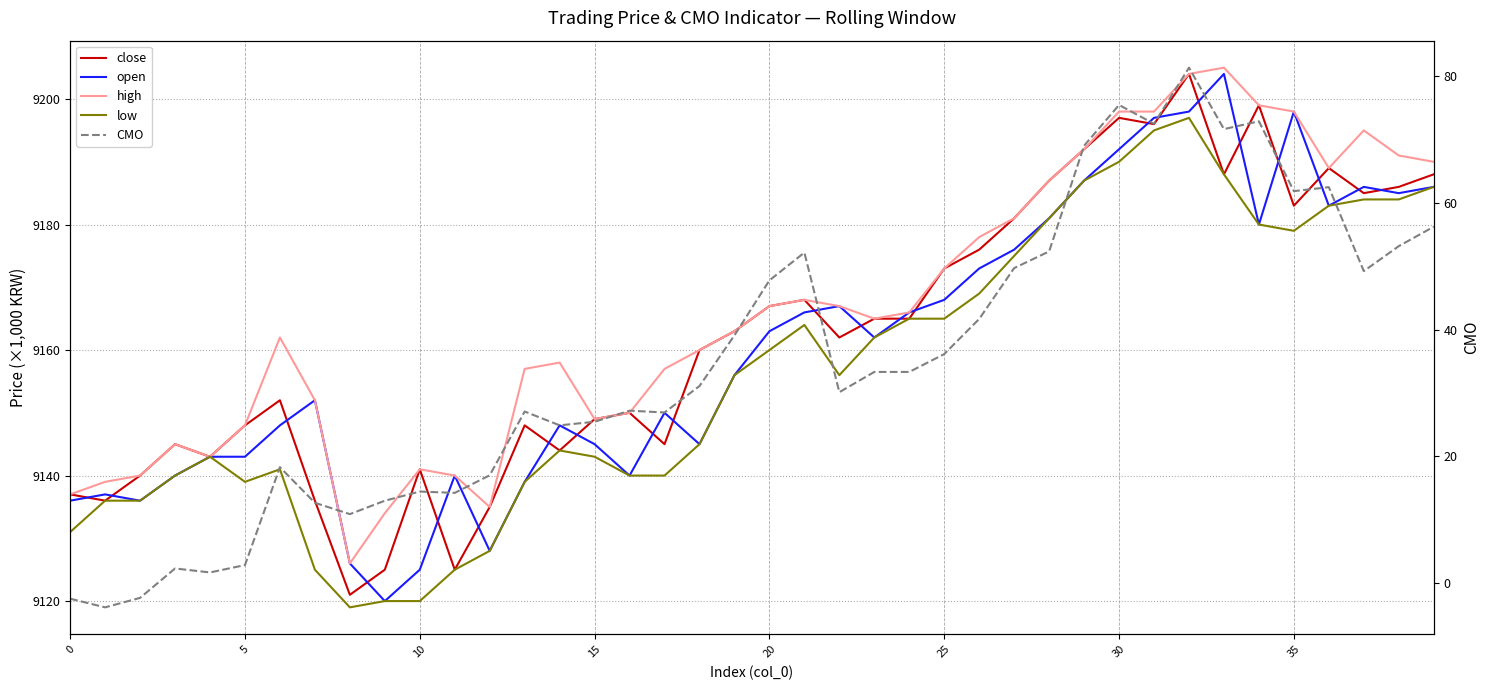

Which series has the widest spread of values?

CMO